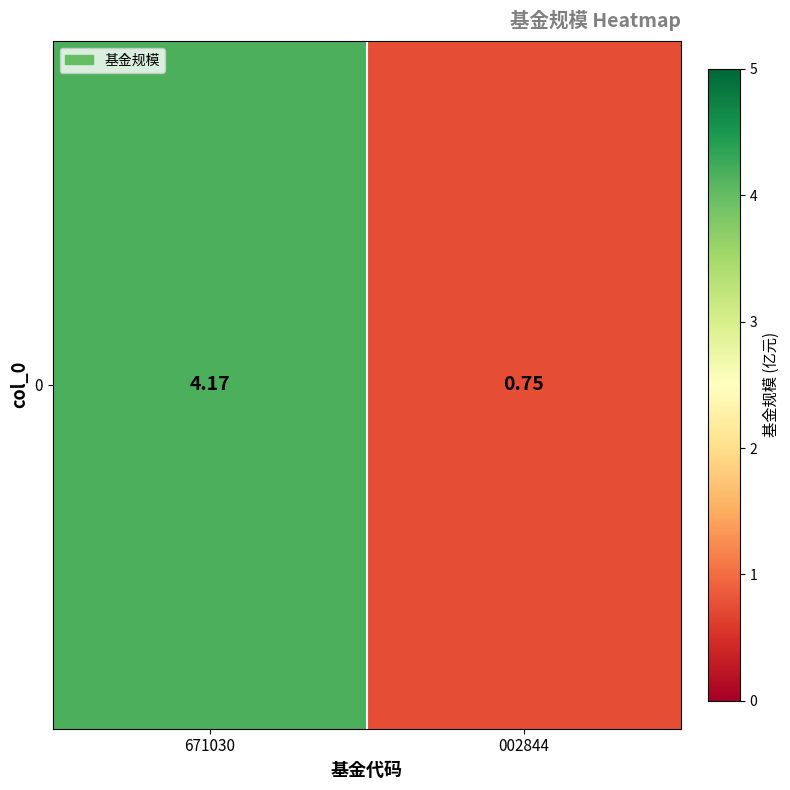

Reading right to left, transcribe all the data shown in this chart.

0.8	4.2